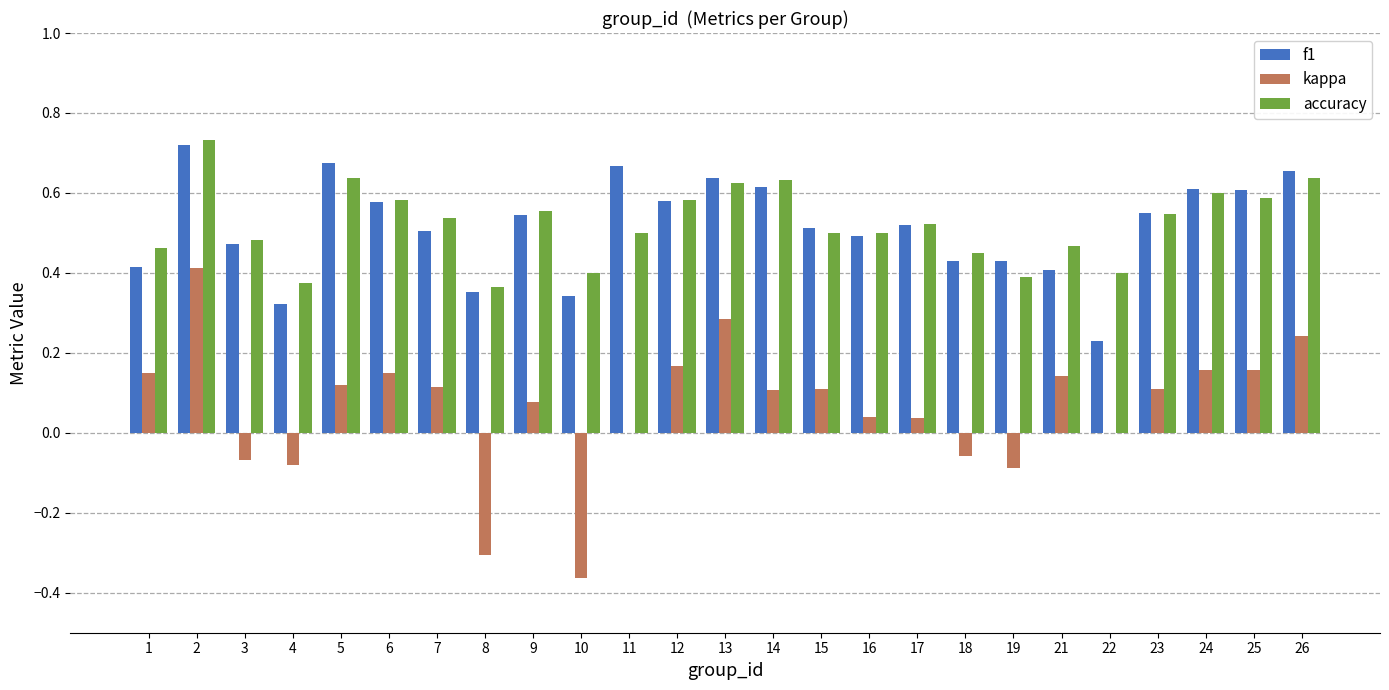

What is the total value across all series at 3?

0.9